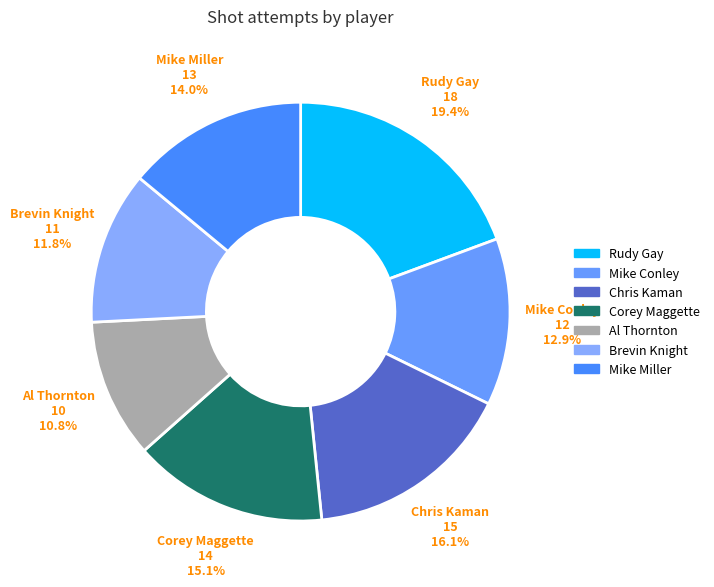

To the nearest percent, what percentage of the pie is Al Thornton?

11%